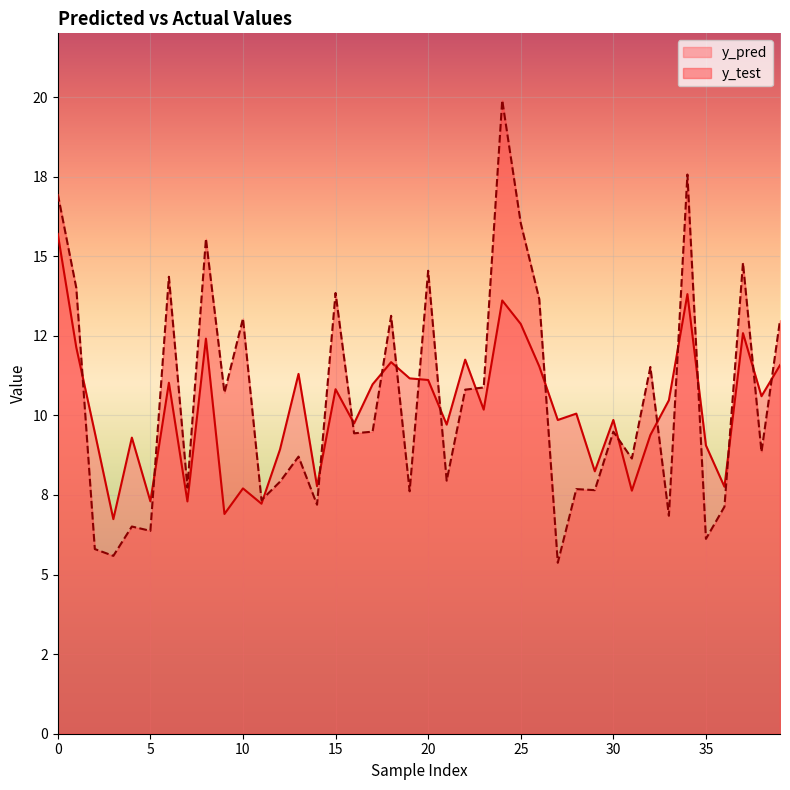

Which series has the widest spread of values?

y_test